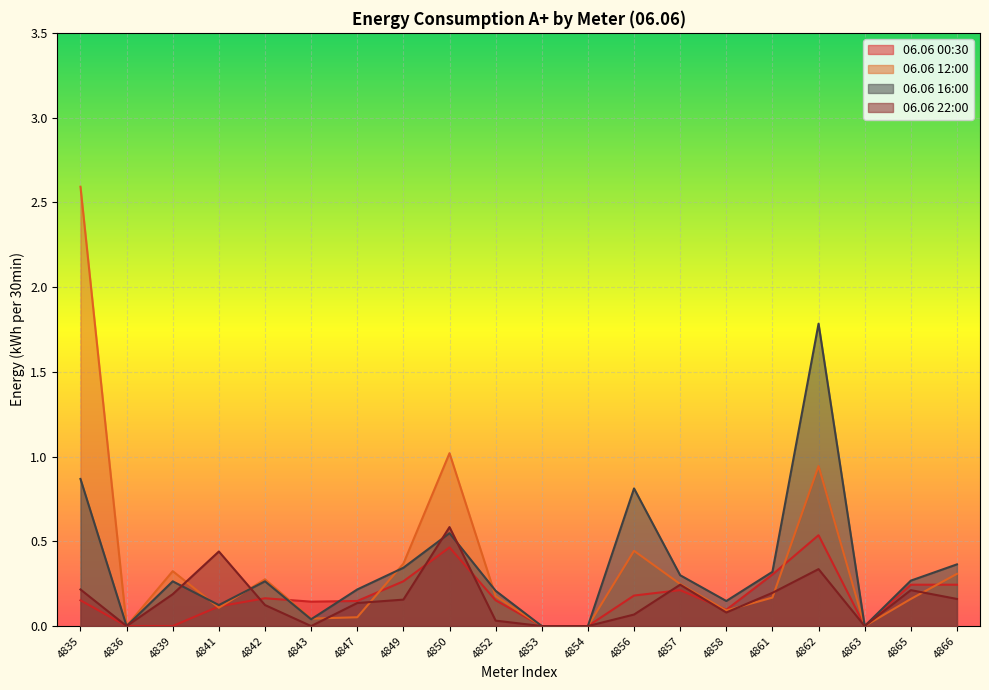

What is the value of the 06.06 00:30 point at the 15th from the left?

0.1